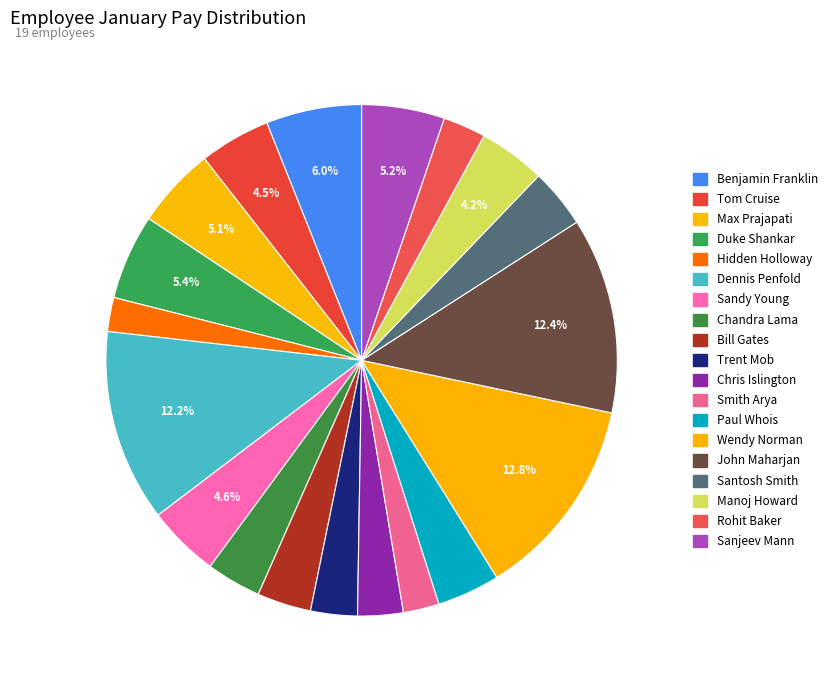

True or false: Duke Shankar accounts for 13% of the total.

False